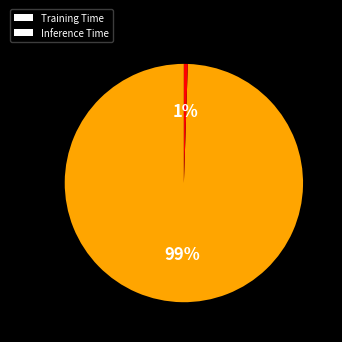

How many slices are in this pie chart?

2